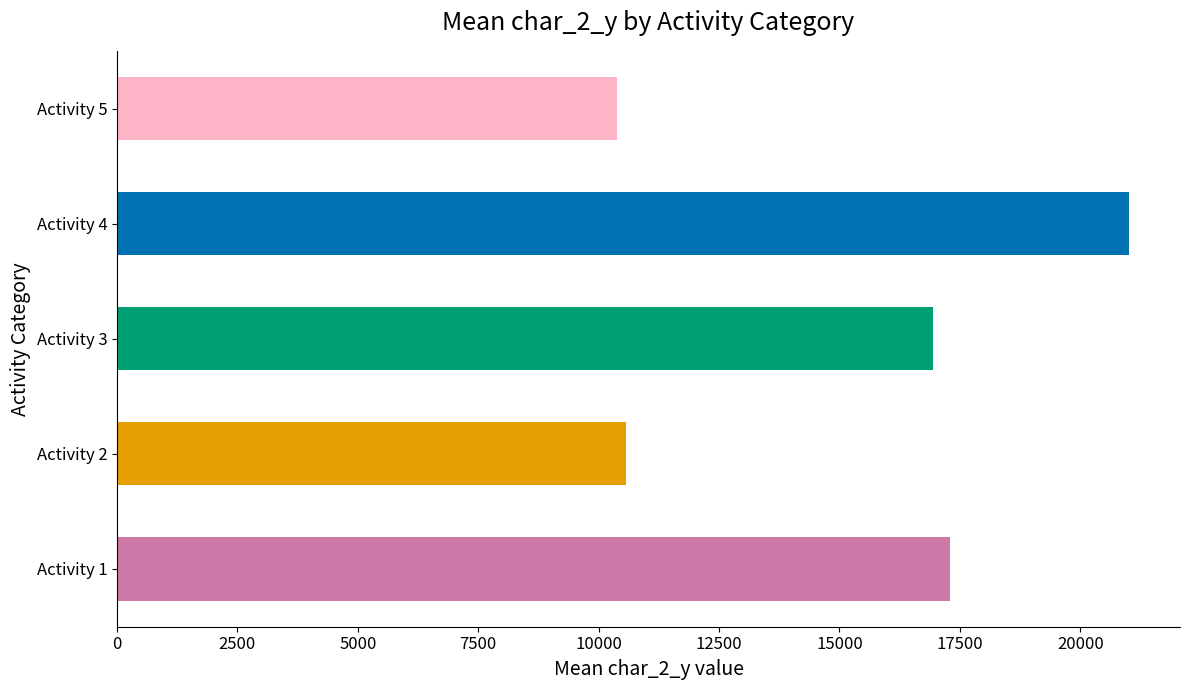

Rank the categories by value from lowest to highest.

Activity 5, Activity 2, Activity 3, Activity 1, Activity 4